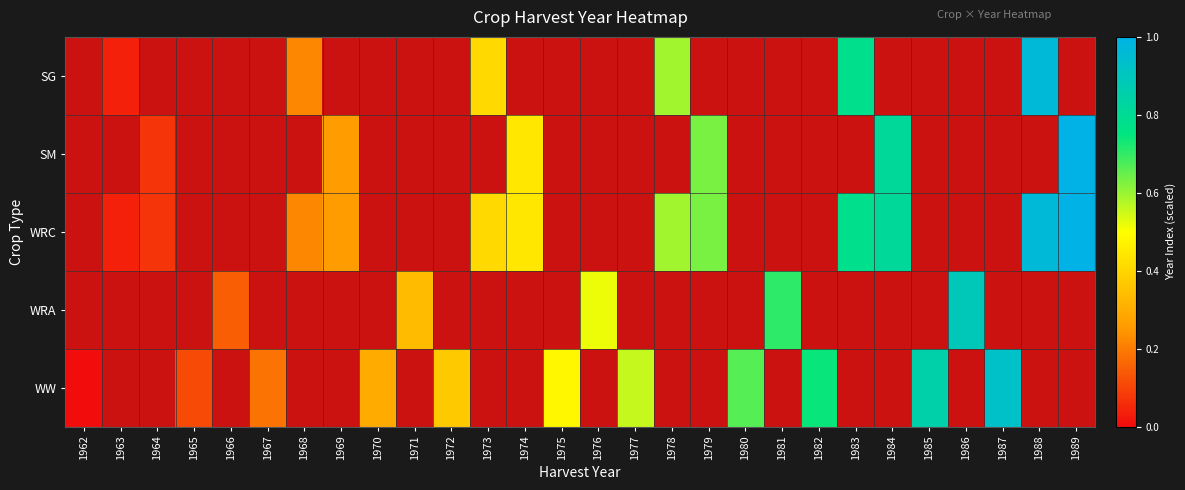

At which category does the chart reach its peak across all series?

1989